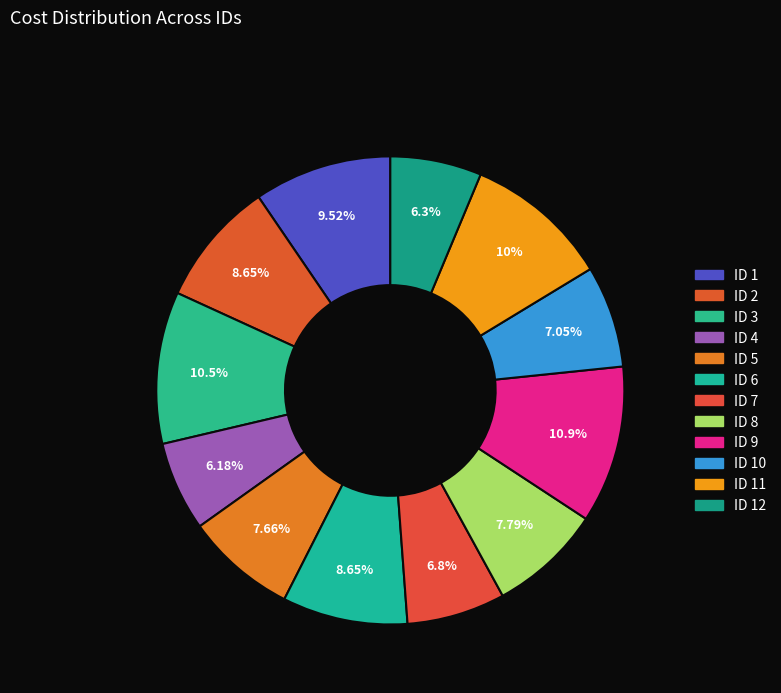

How many segments does this pie chart have?

12